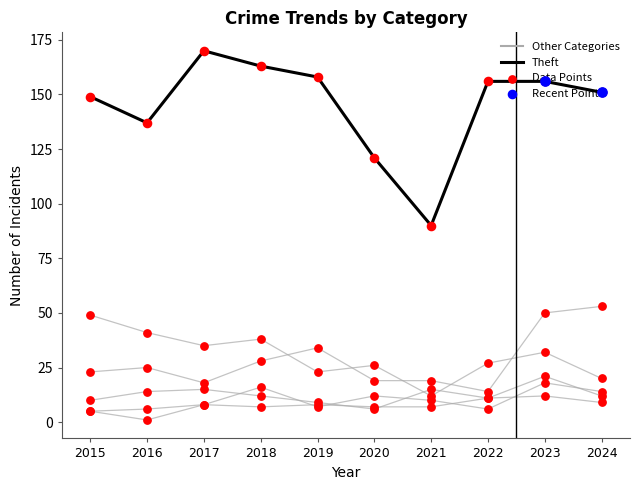

What is the total value across all series at 2018?

264